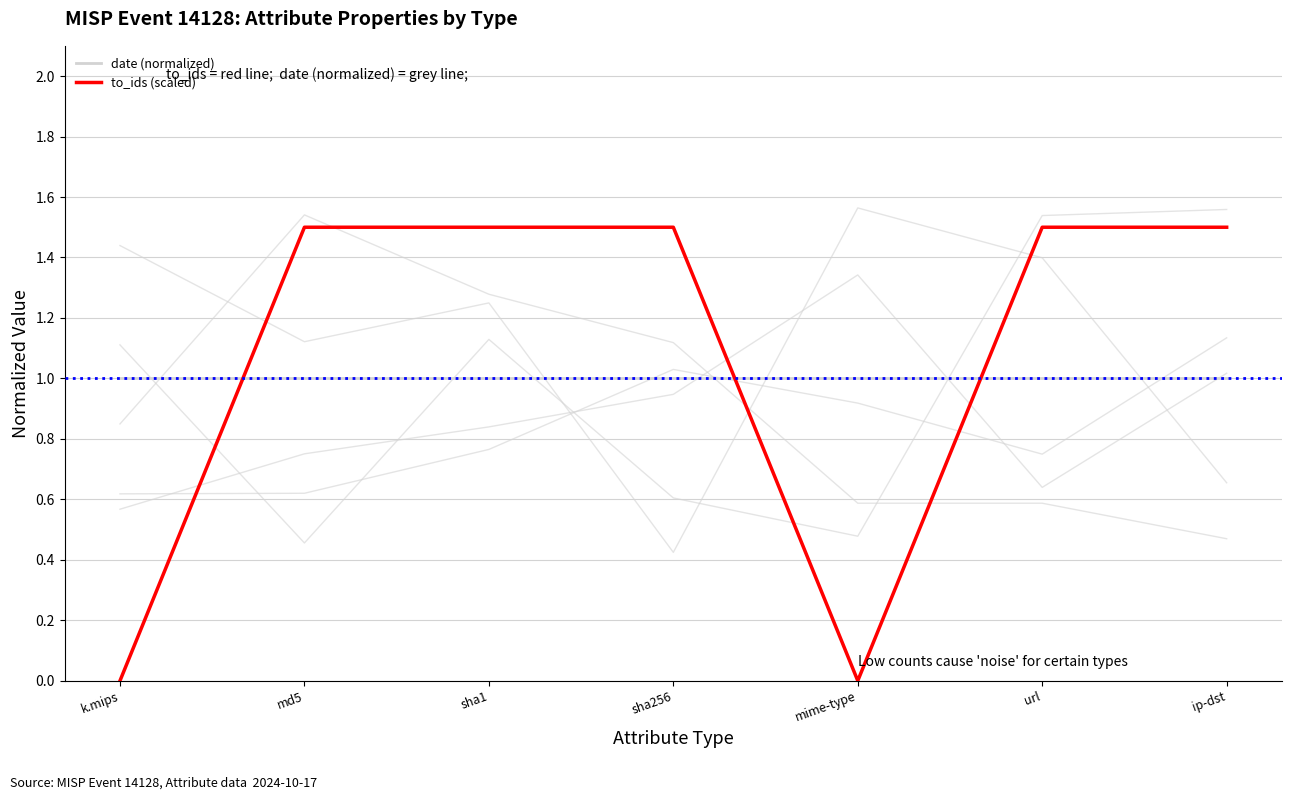

True or false: date (normalized) has a value of 0.5 at url.

False